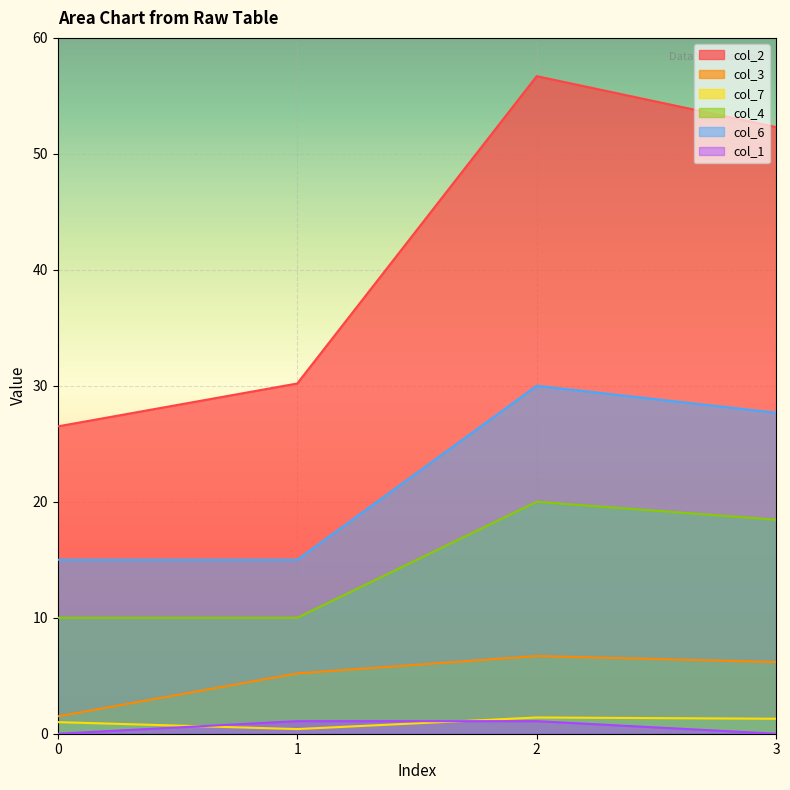

At which category does col_2 reach its first local peak?

2